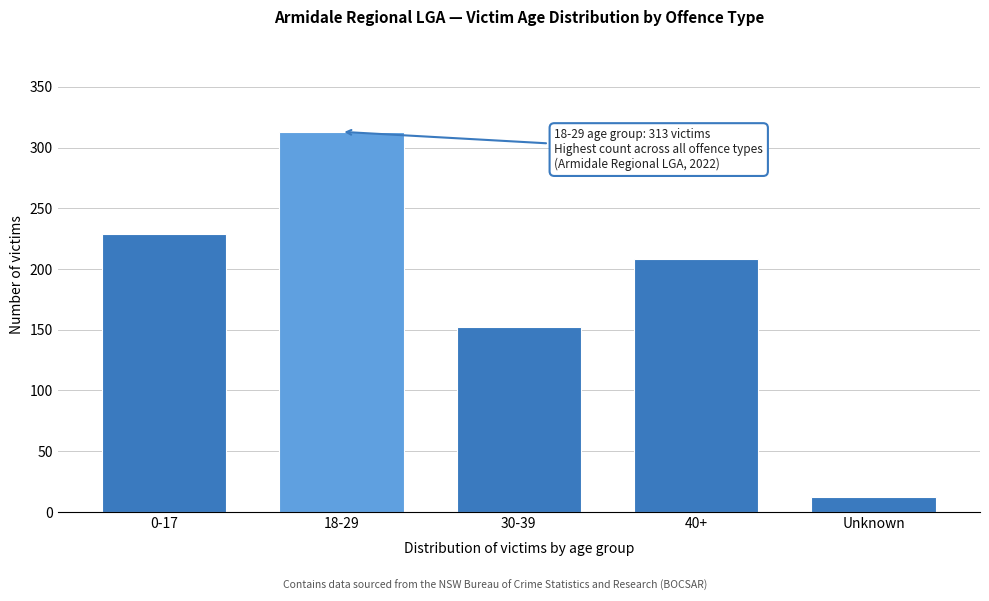

Reading left to right, transcribe all the data shown in this chart.

229	313	152	208	12